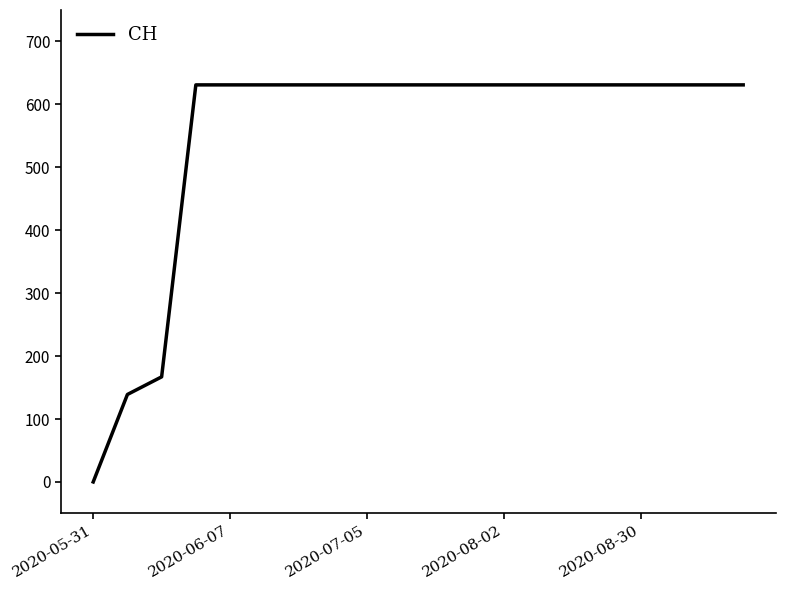

What is the difference between the maximum and minimum values?

631